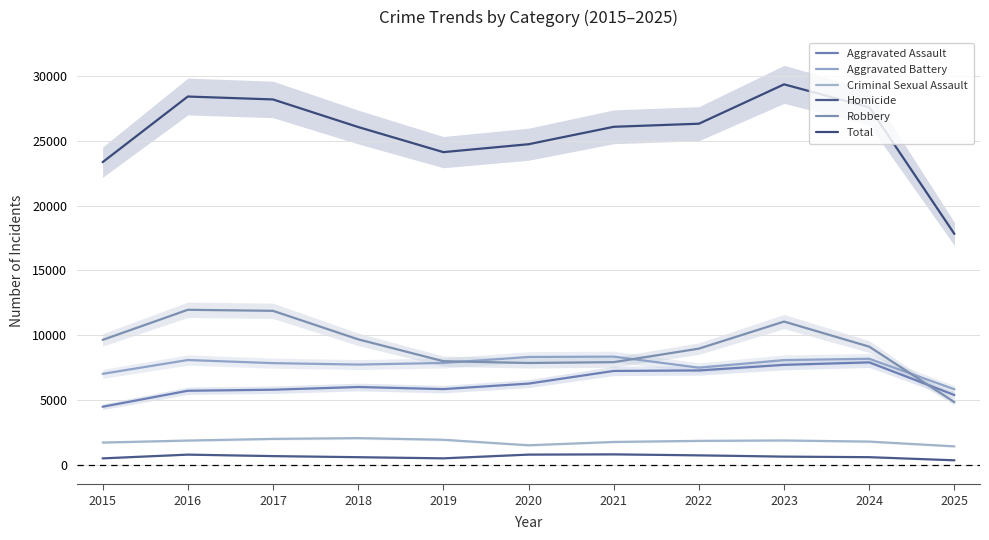

Which series has the widest spread of values?

Total